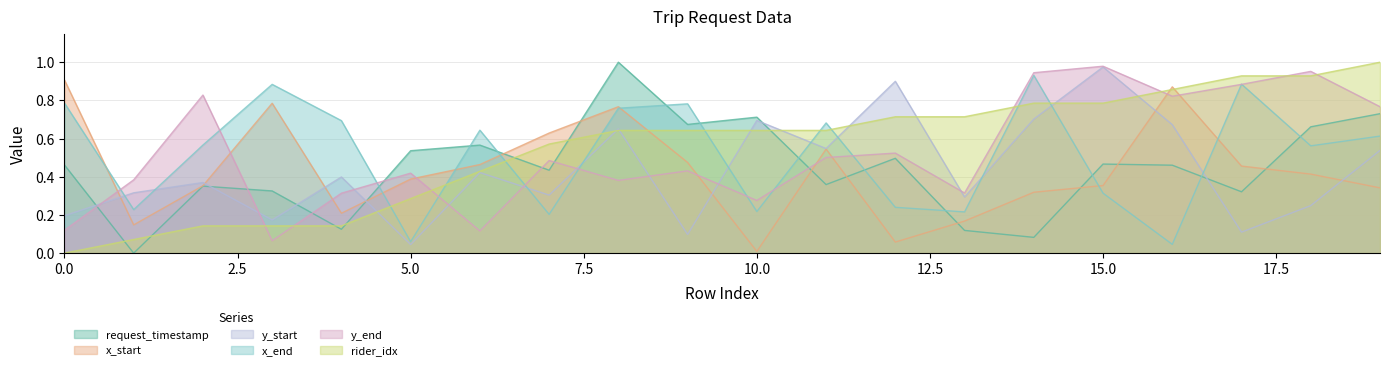

What is the spread (max minus min) of values at 2?

0.7